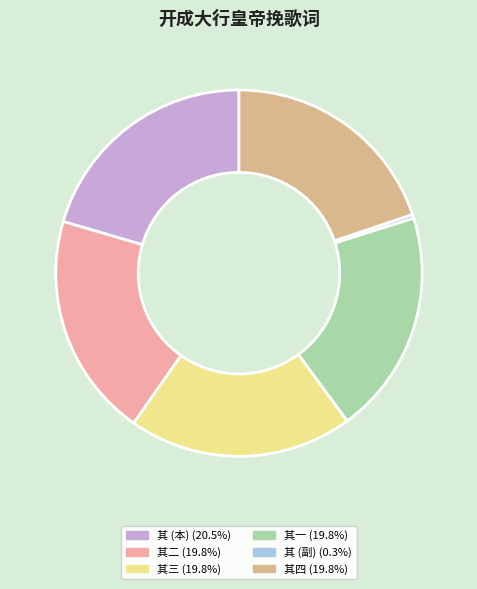

Is there any slice that represents more than half of the pie?

No